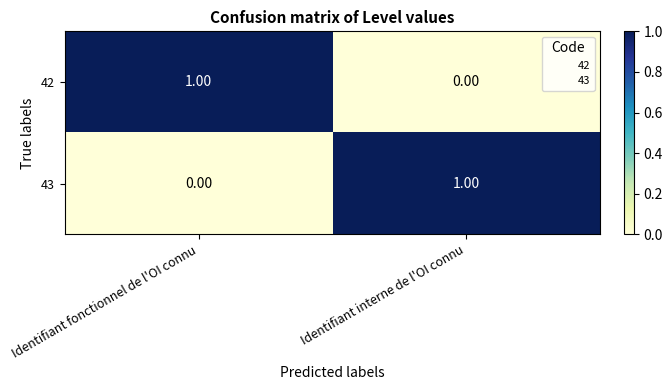

At how many categories does at least one series exceed 0?

2